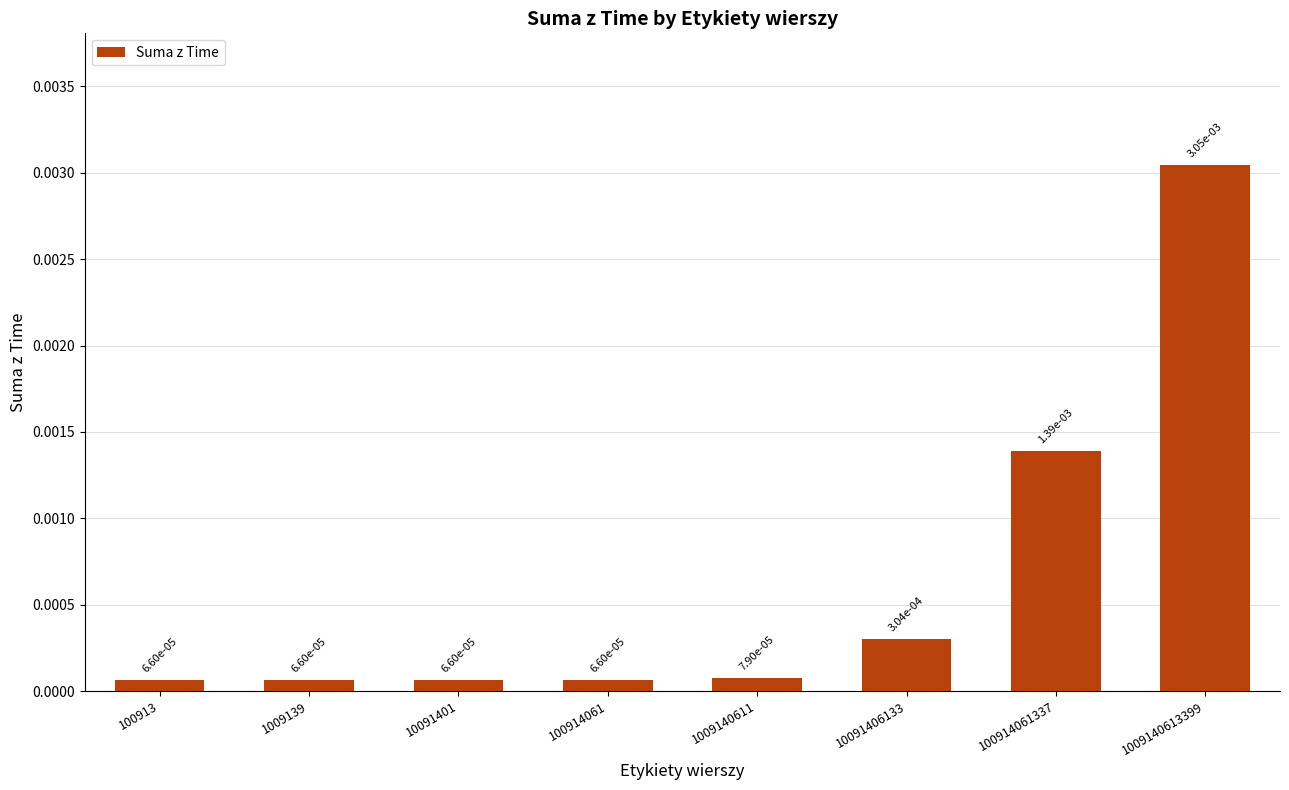

Between 100914061337 and 1009140613399, which is larger?

1009140613399